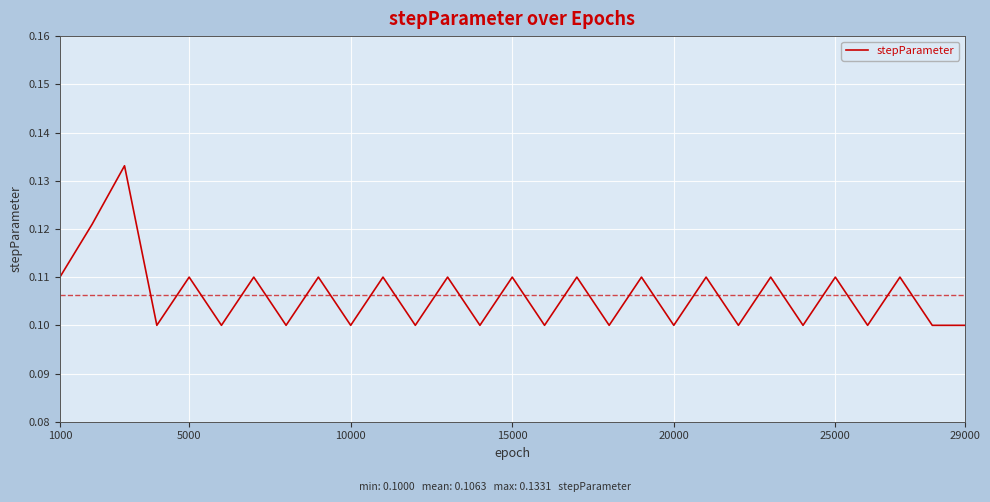

Does the chart display data point markers on the line(s)?

No